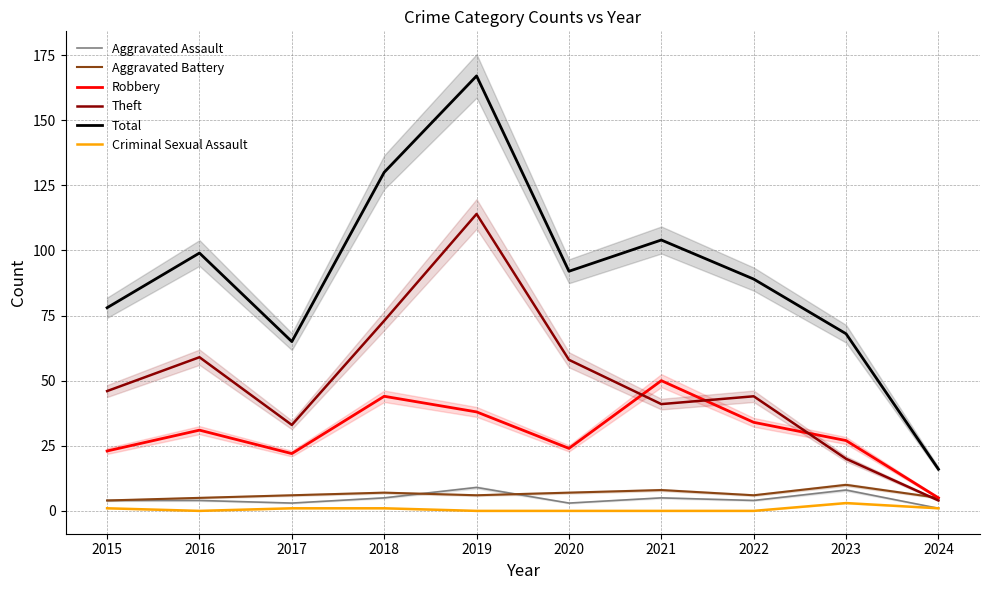

What is the approximate value of Total at 2021?

104